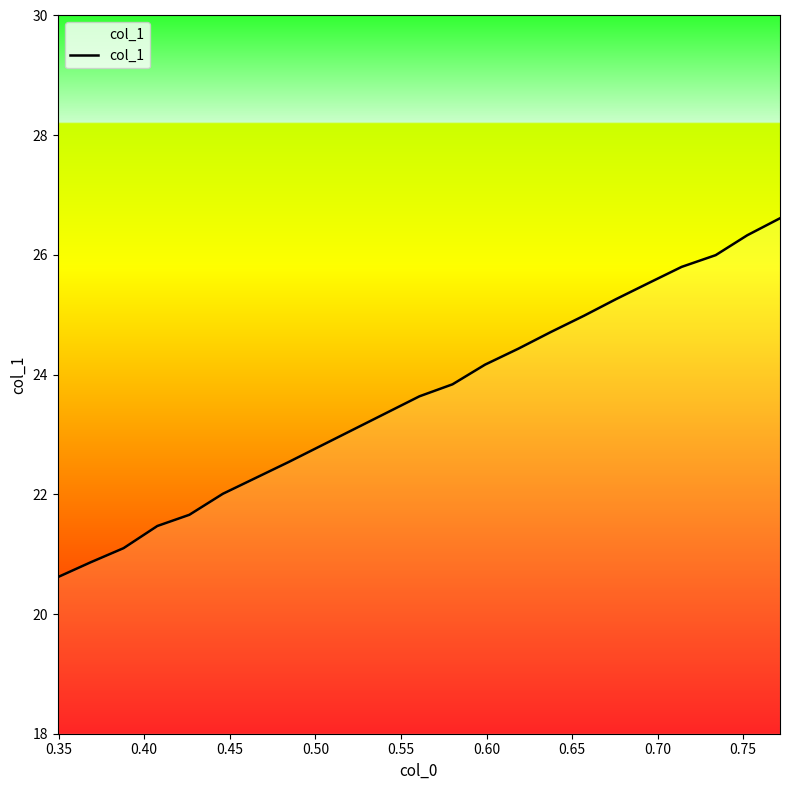

What is the smallest value displayed?

20.6